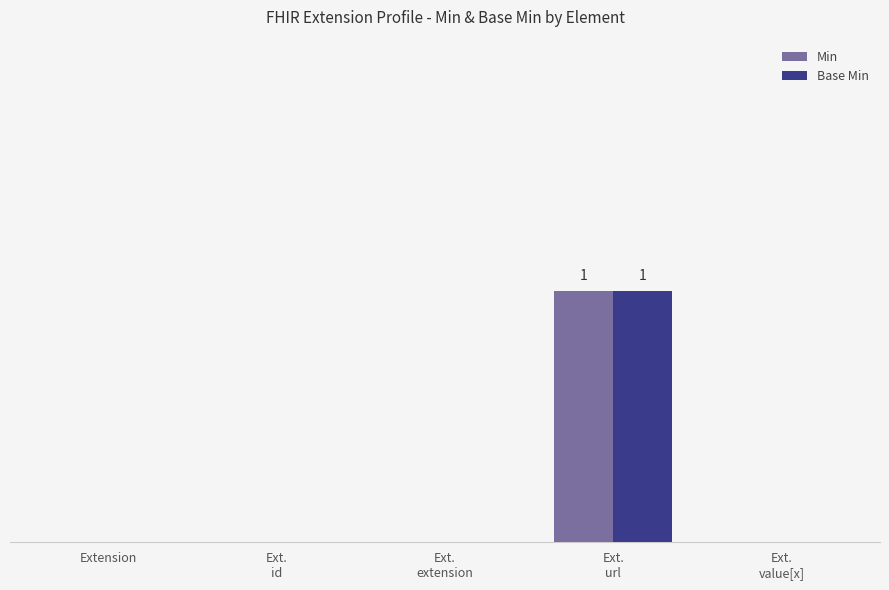

Are the bars horizontal?

No